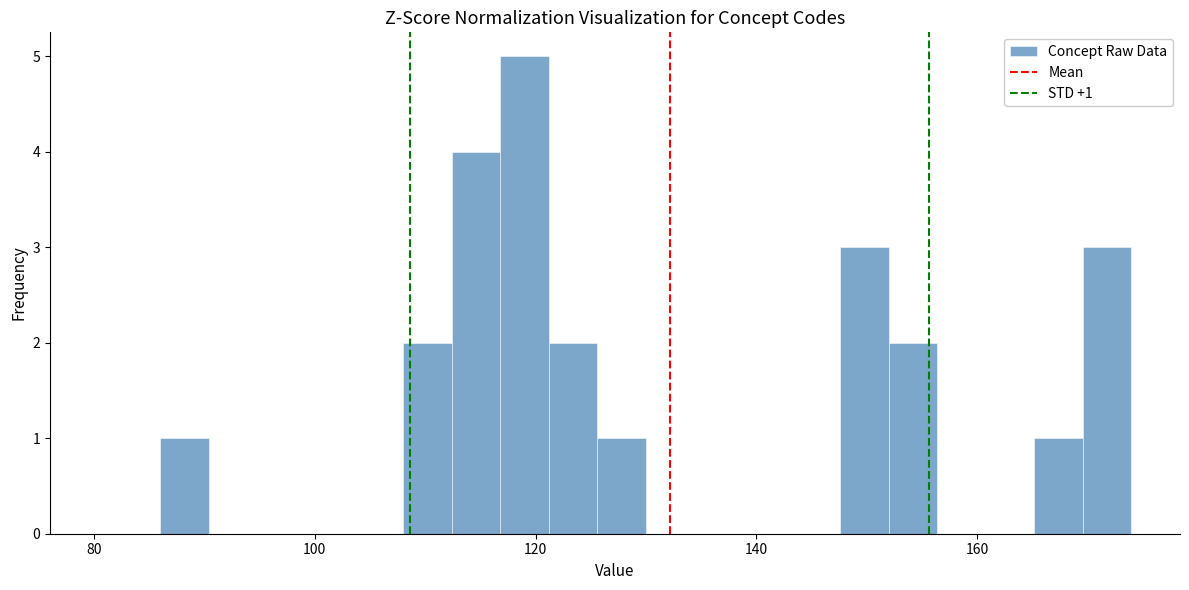

Read against the x-axis, roughly where is the centre of the tallest bar?

120